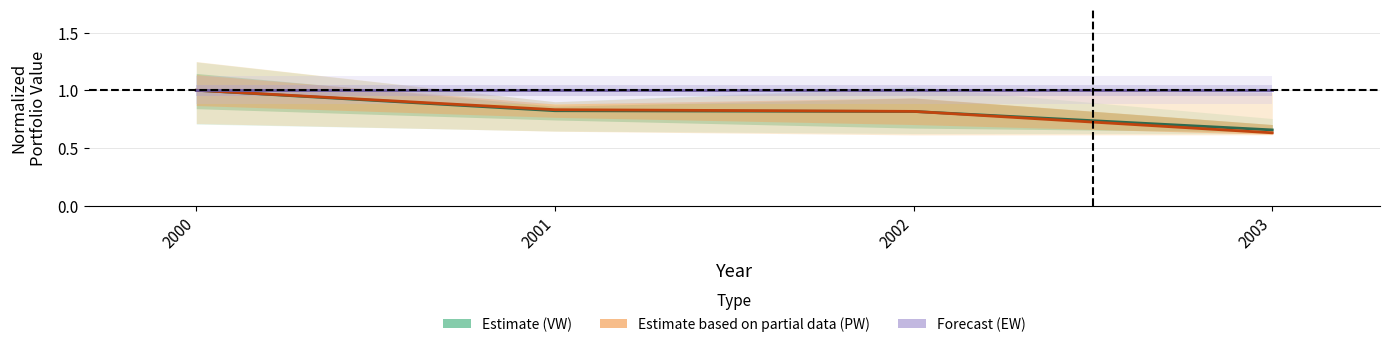

Is it true that Forecast (EW) equals 1.7 at 2002?

False